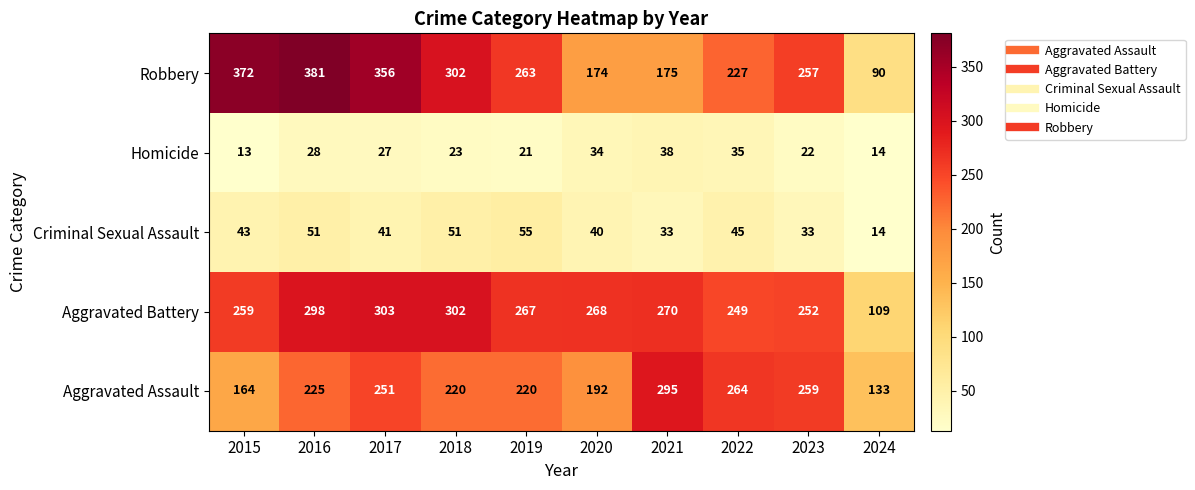

What is the difference between the Aggravated Battery values at 2024 and 2017?

194